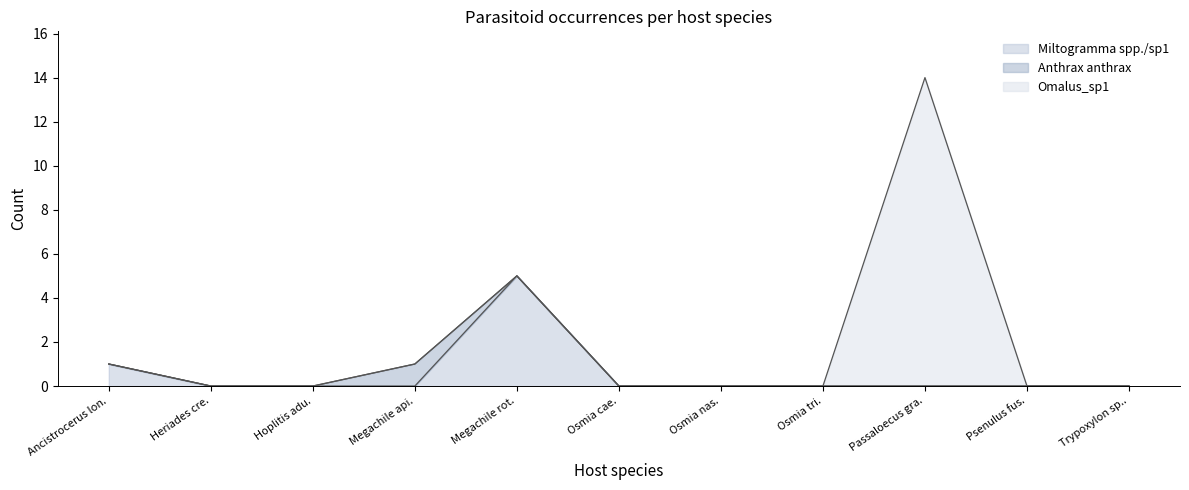

List the labels in order of Omalus_sp1 value, smallest first.

Ancistrocerus longispinosus, Heriades crenulatus, Hoplitis adunca, Megachile apicalis, Megachile rotundata, Osmia caerulescens, Osmia nasoproducta, Osmia tricornis, Psenulus fuscipennis, Trypoxylon sp.1, Passaloecus gracilis